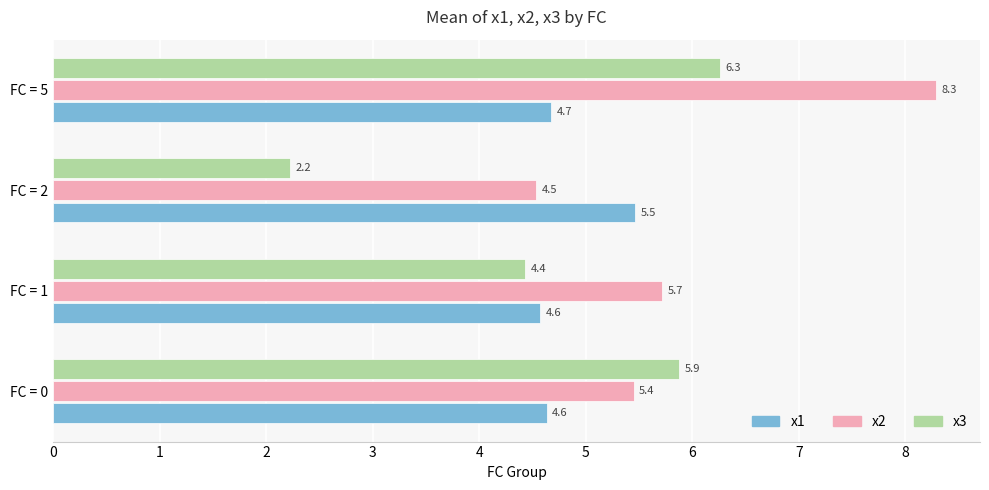

The x3 series shows 3.5 at FC = 2. True or false?

False